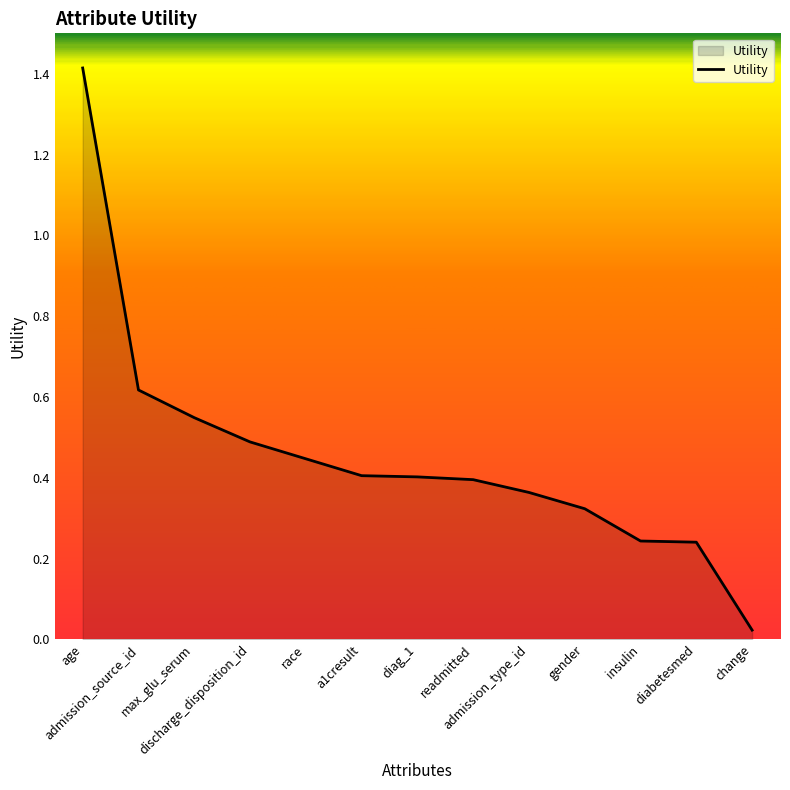

How many series are shown in this chart?

1